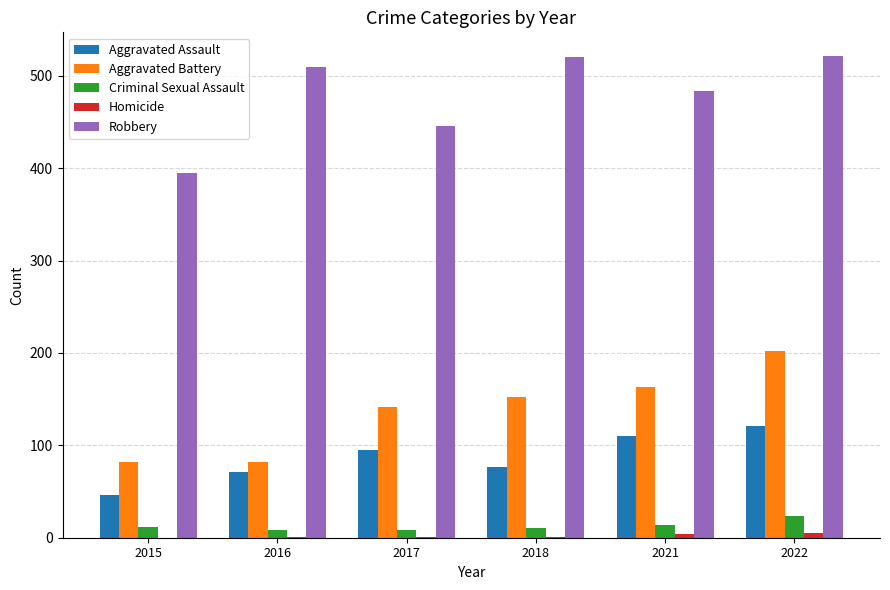

How many groups of bars are there?

6